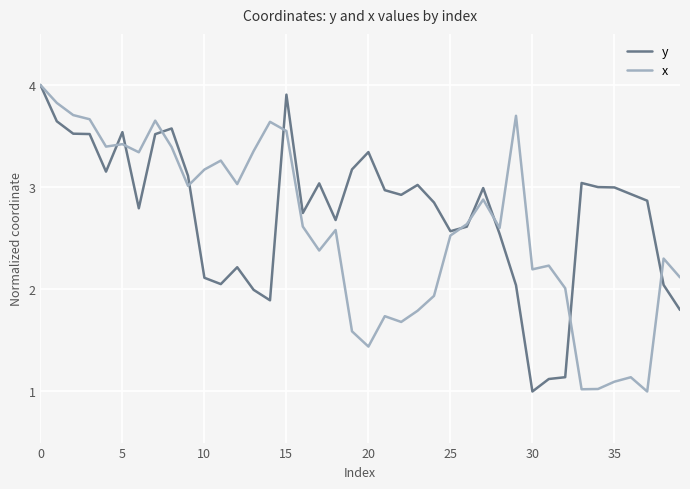

What is the maximum value shown in the chart?

4.0